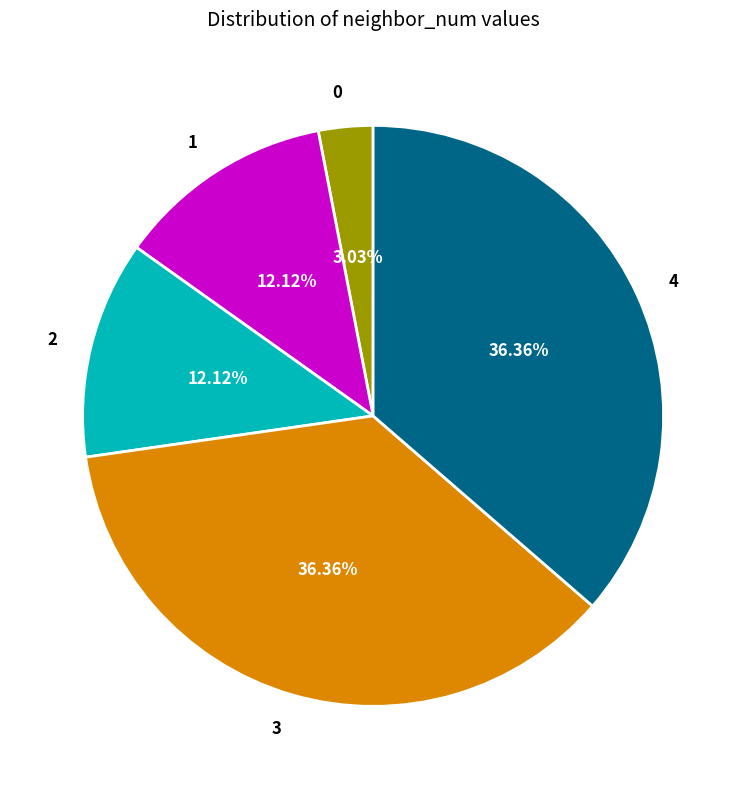

To the nearest percent, what portion does 4 represent?

36%